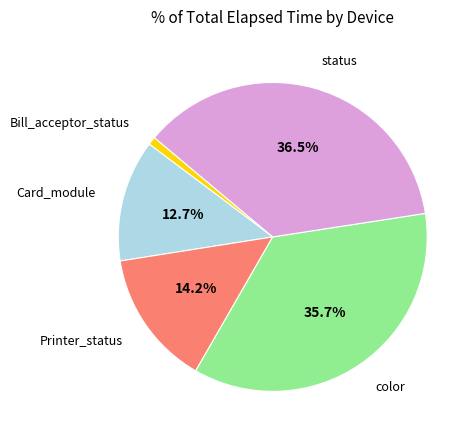

Which category has the biggest portion of the pie?

status